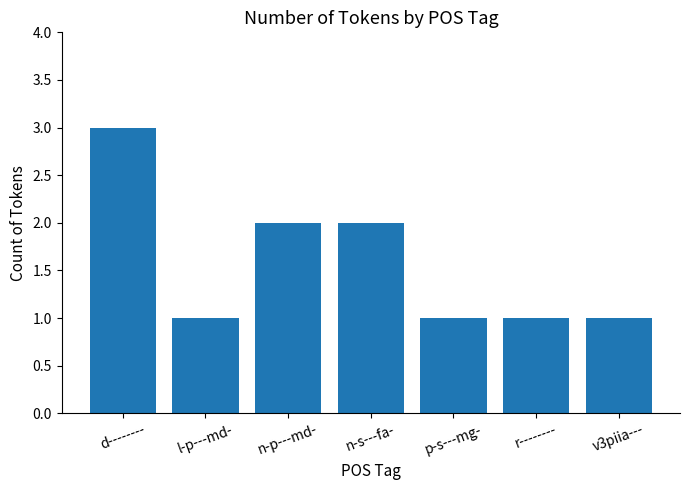

What is the ratio of the value at l-p---md- to the value at p-s---mg-?

1.0